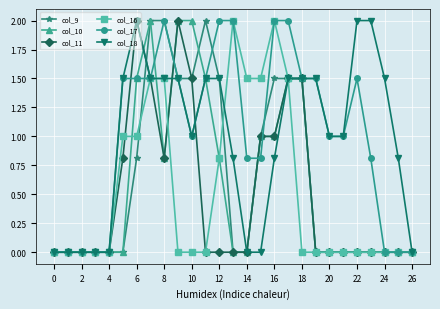

True or false: col_11 has more than 0 interior local peaks.

True